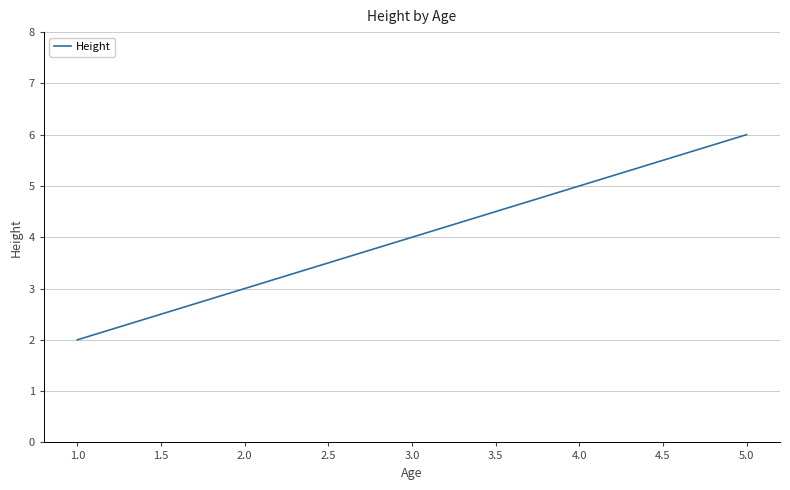

Rank the categories by value from highest to lowest.

5.0, 3.0, 1.0